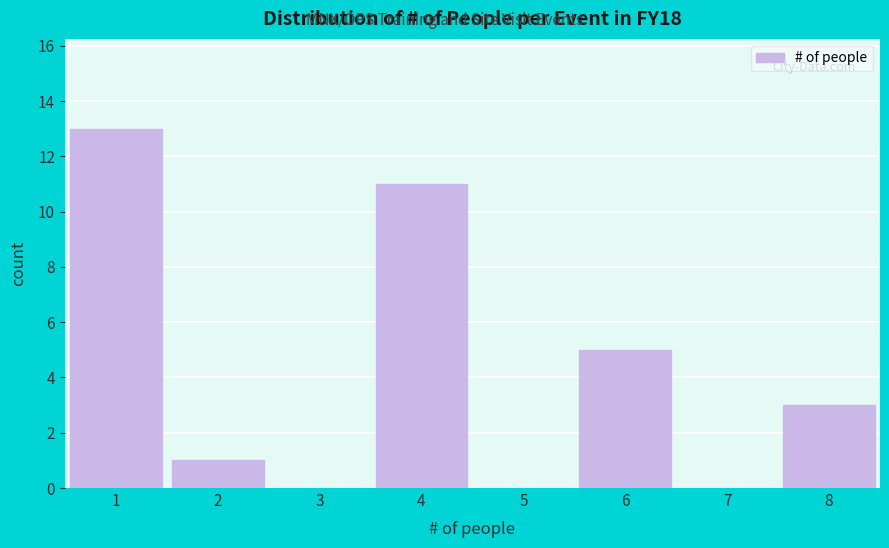

Over which range of the x-axis is the bar tallest?

0.5 to 1.5